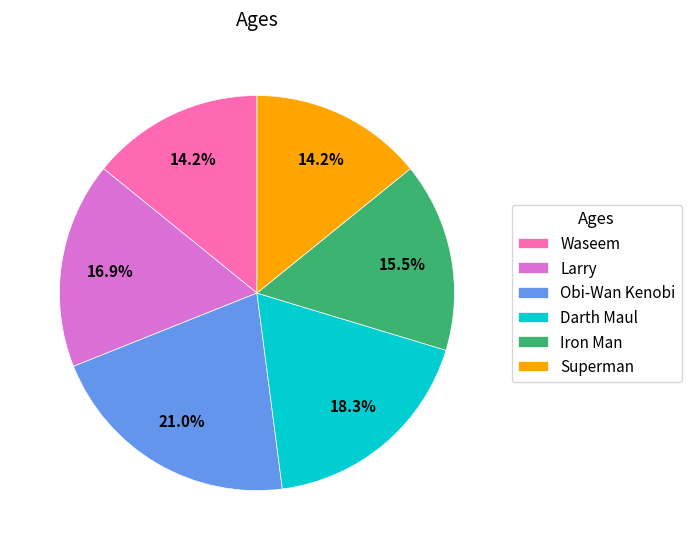

Does Obi-Wan Kenobi account for over 50% of the chart?

No